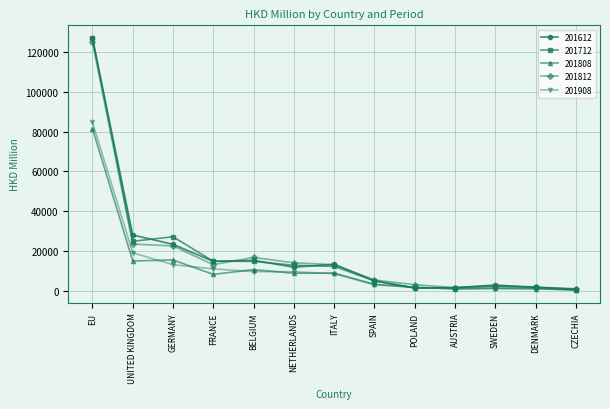

Which series has the largest range (max minus min)?

201712